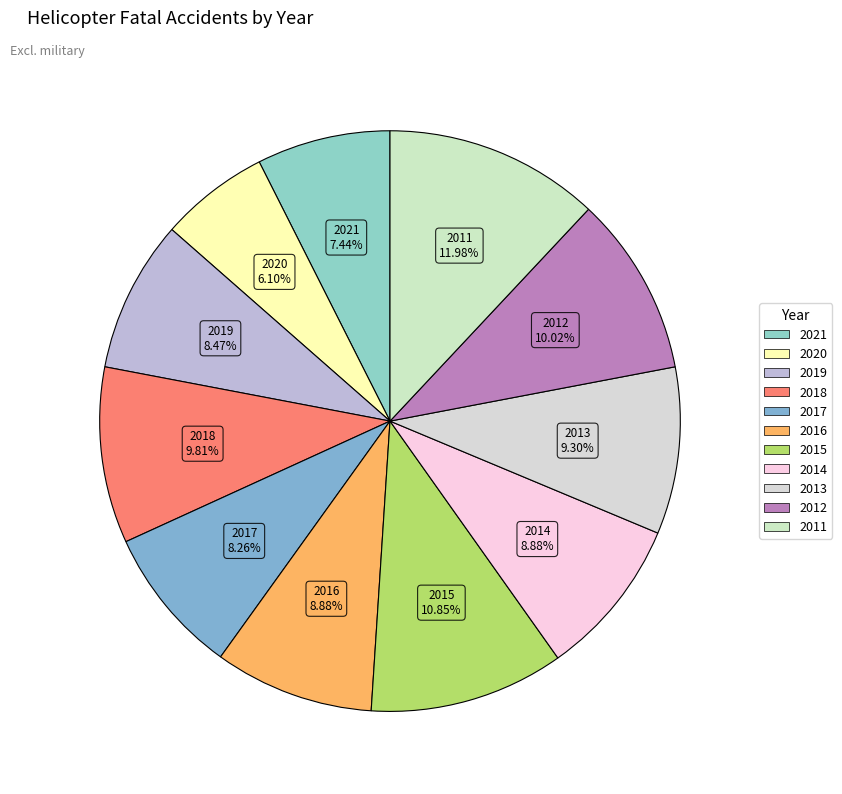

What portion of the pie excludes 2020?

93.9%